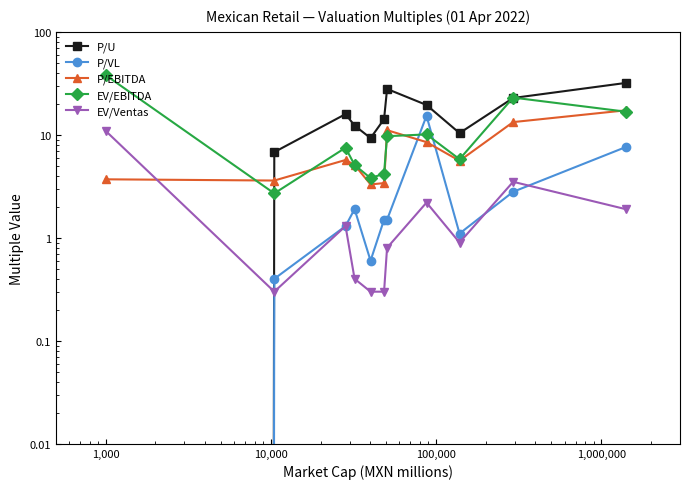

What is the label of the 7th point from the right?

100,000